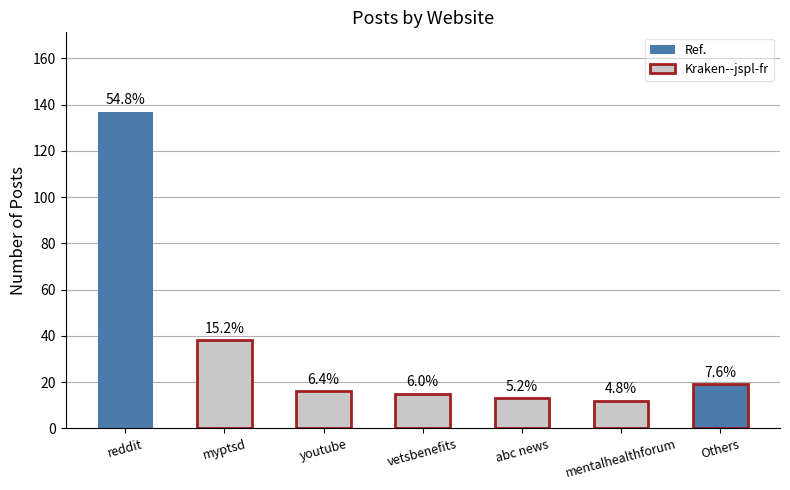

What is the label of the 6th bar from the right?

myptsd